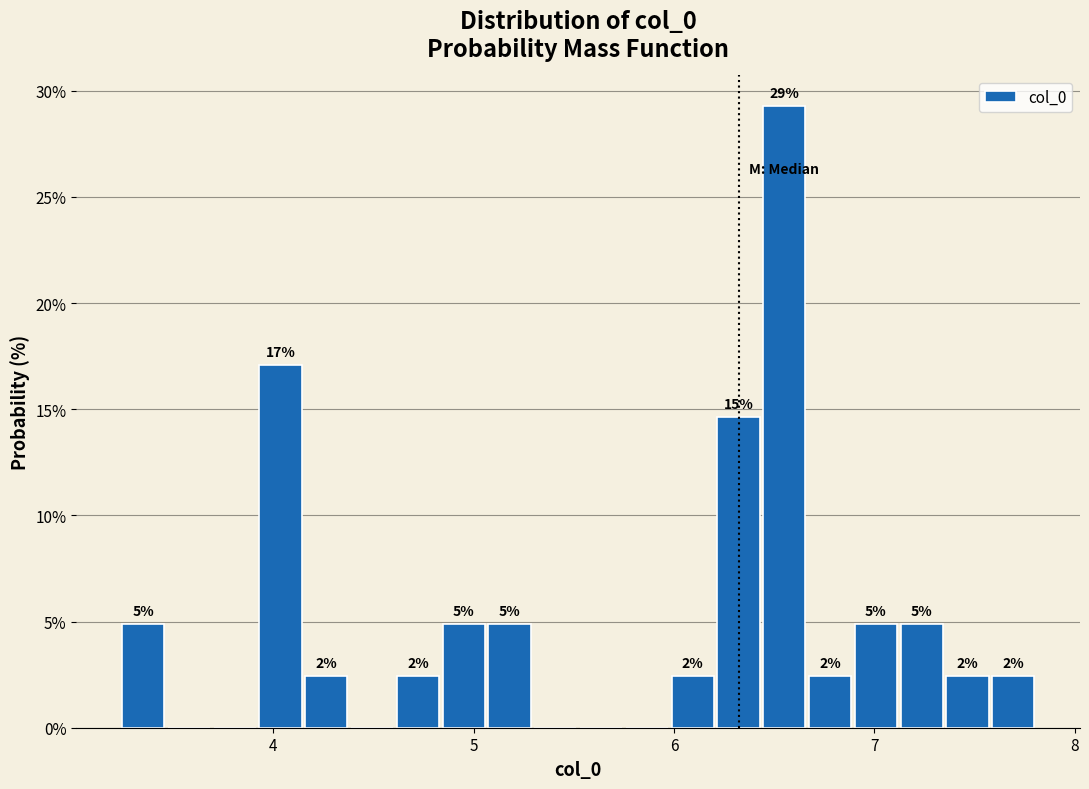

Around what value on the x-axis is the tallest bar? Give the approximate position of its centre, as read against the axis.

6.6